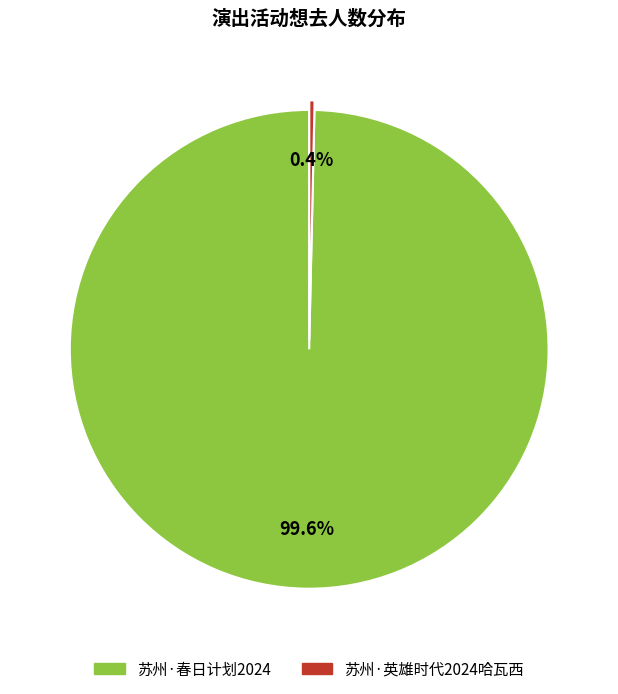

How many slices are in this pie chart?

2